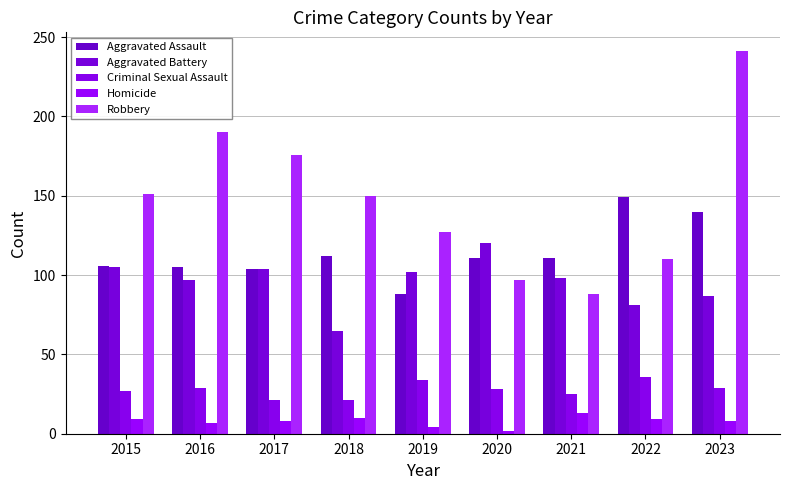

What is the value of the Criminal Sexual Assault bar at the 9th from the left?

29